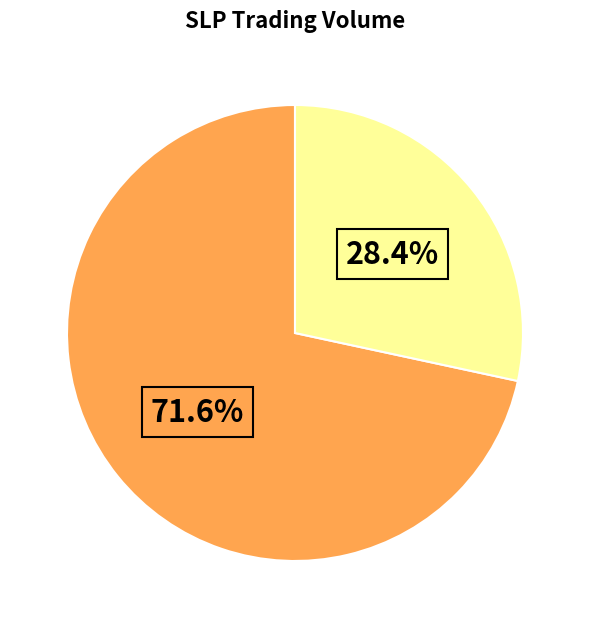

Does any single category account for the majority?

Yes